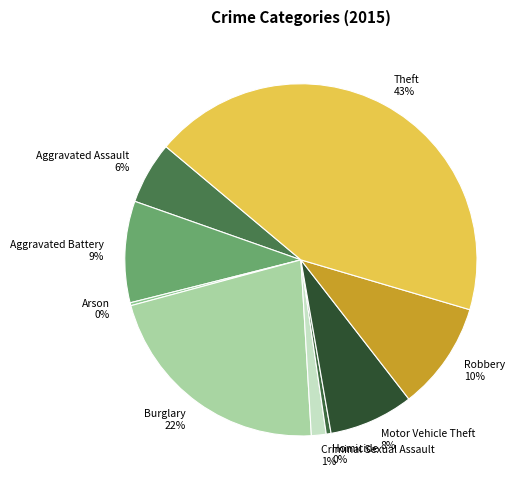

What percentage is the Theft slice, to the nearest percent?

43%